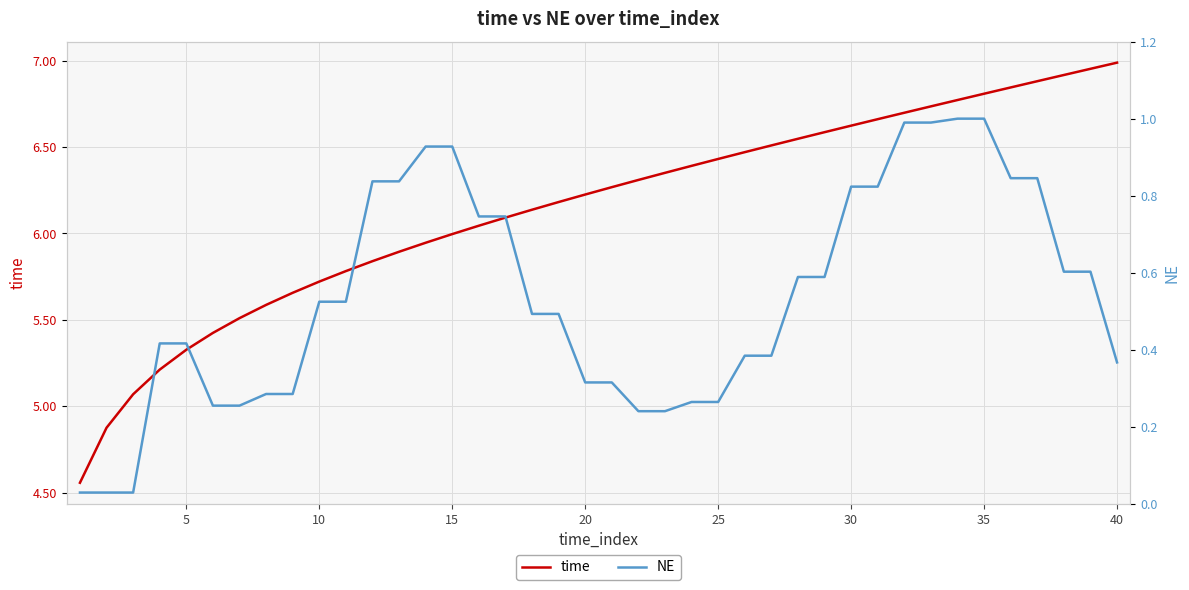

Is it true that time equals 4.0 at 23?

False